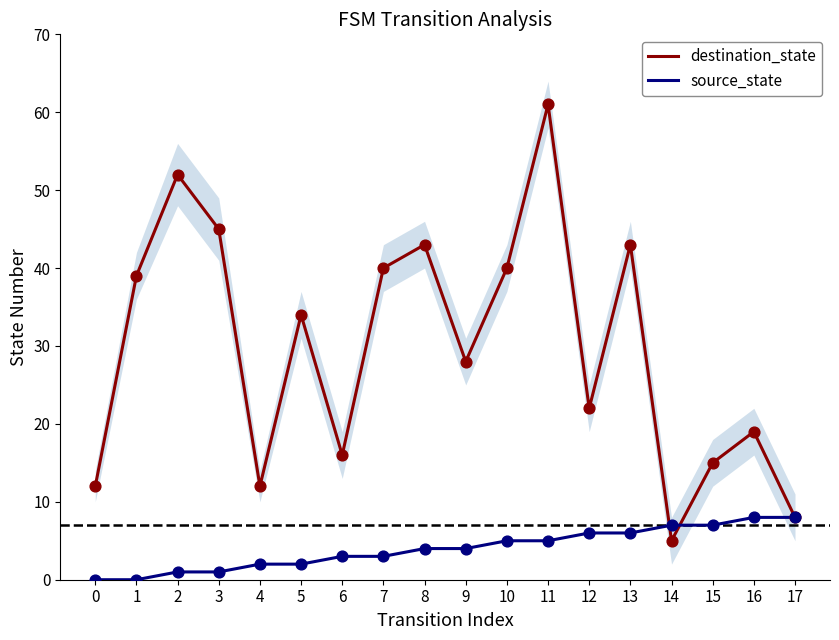

Which series reaches the minimum Y coordinate?

source_state